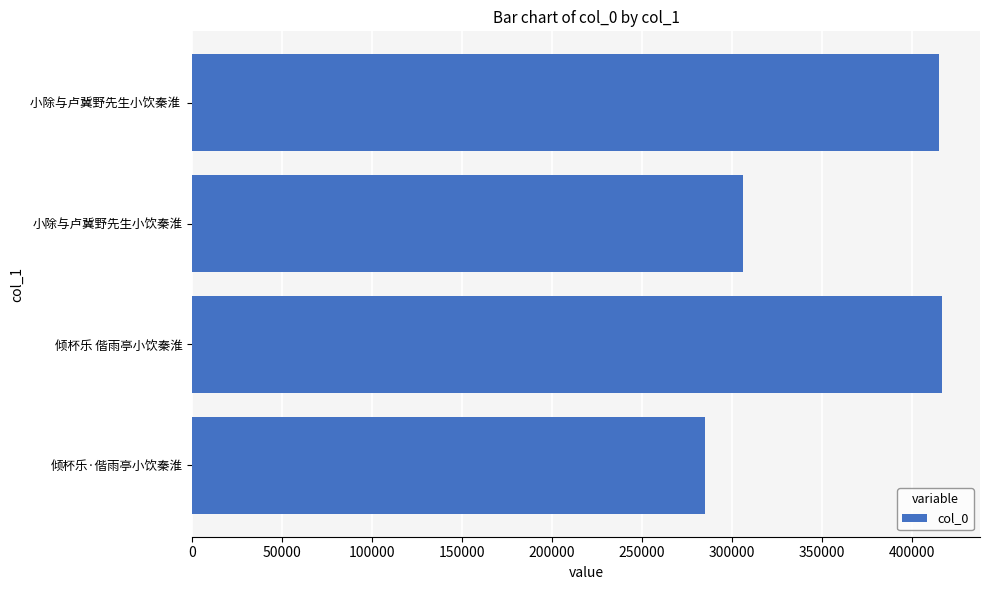

Where is the data nearest to the value 350995?

小除与卢冀野先生小饮秦淮